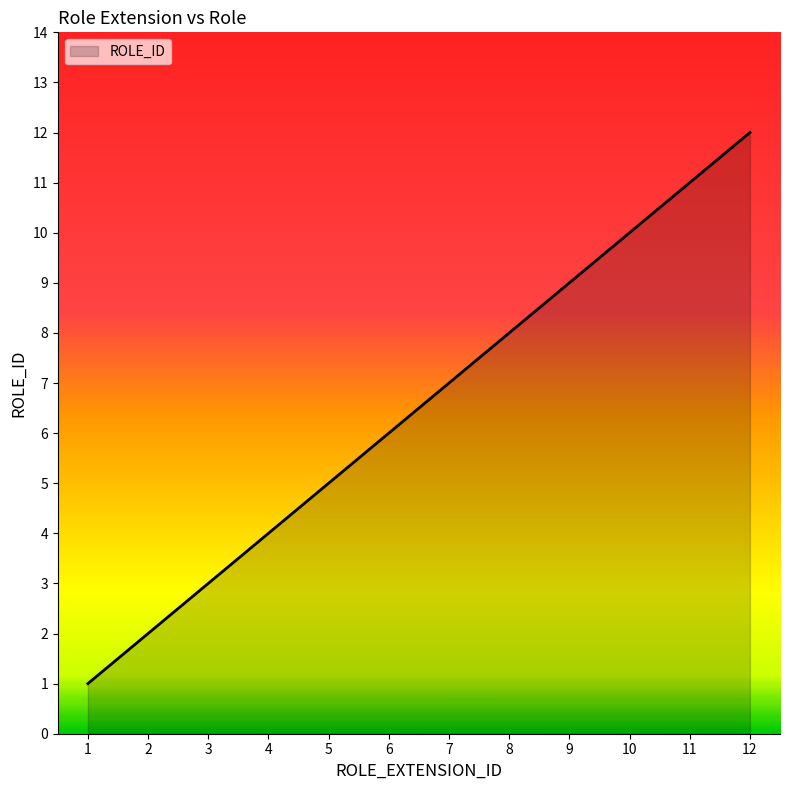

At which category does the chart reach its peak across all series?

12